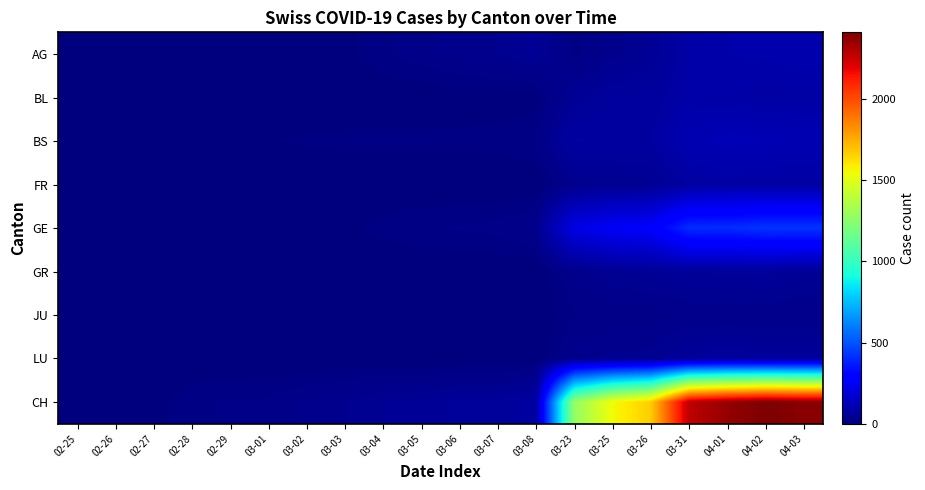

At which category does the chart reach its peak across all series?

04-02